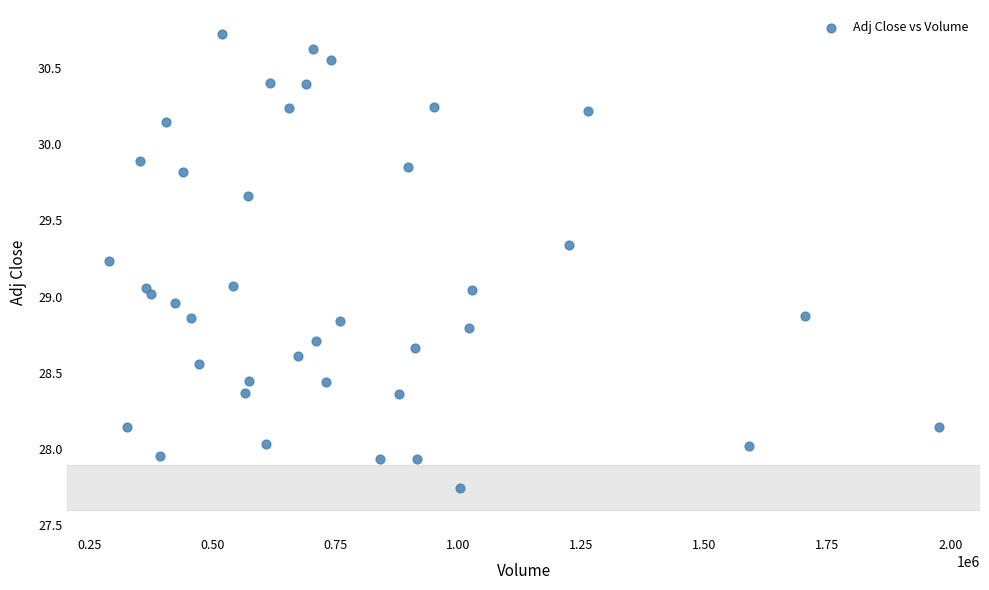

What is the range of Y values (max minus min)?

3.0